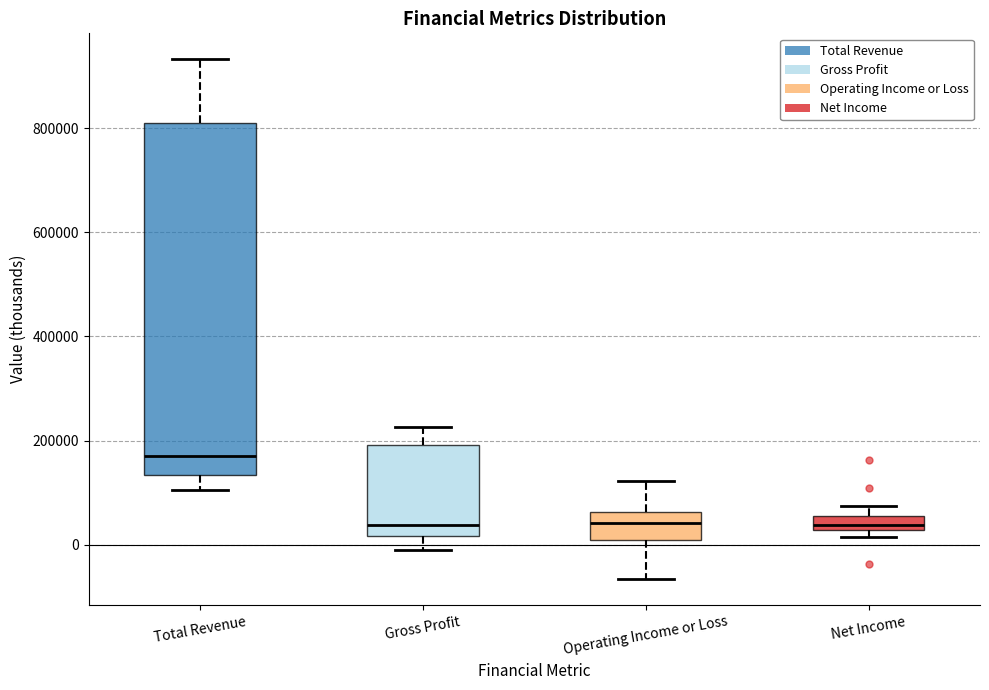

Comparing the boxes themselves (not the whiskers), which one is the tallest?

Total Revenue